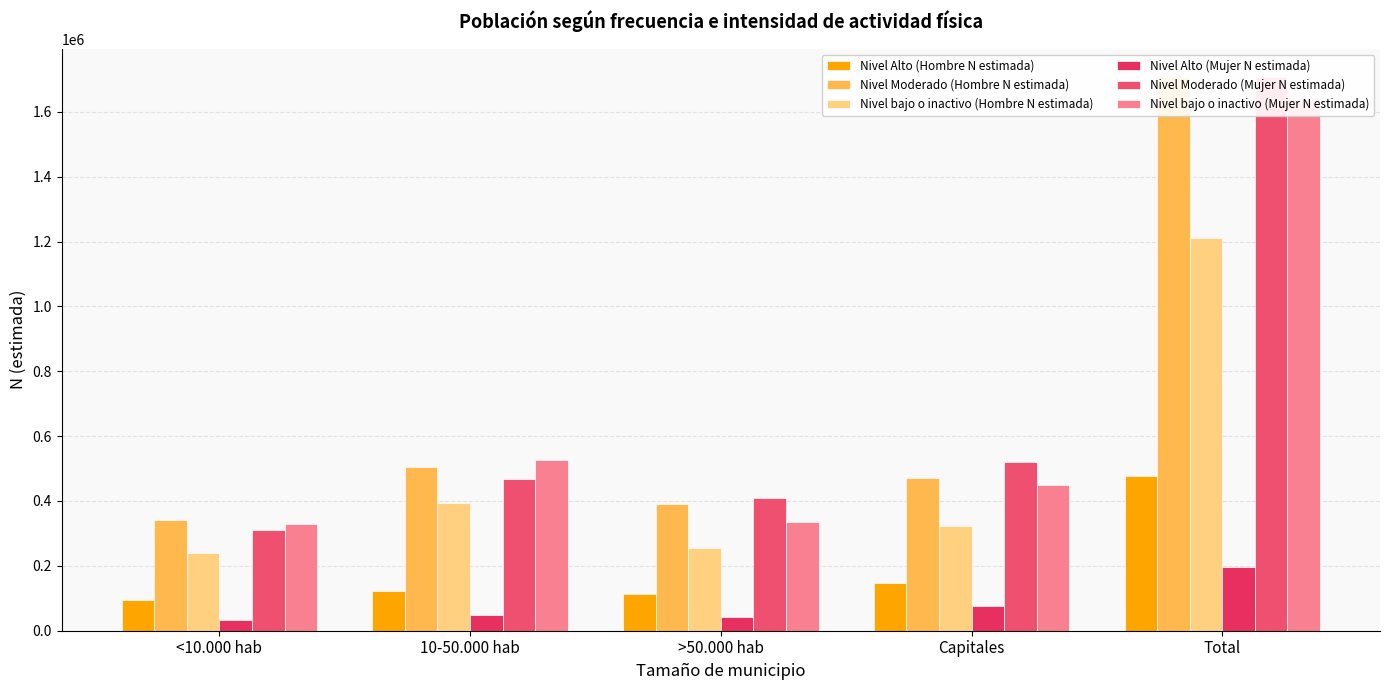

Reading left to right, transcribe all the data shown in this chart.

Nivel Alto (Hombre N estimada): 93677	122813	113872	146173	476535
Nivel Moderado (Hombre N estimada): 340957	504976	391020	469462	1706415
Nivel bajo o inactivo (Hombre N estimada): 240166	394641	254661	321933	1211401
Nivel Alto (Mujer N estimada): 33018	47586	42100	74690	197393
Nivel Moderado (Mujer N estimada): 310997	468243	408573	520980	1708794
Nivel bajo o inactivo (Mujer N estimada): 328824	527084	334338	448110	1638355